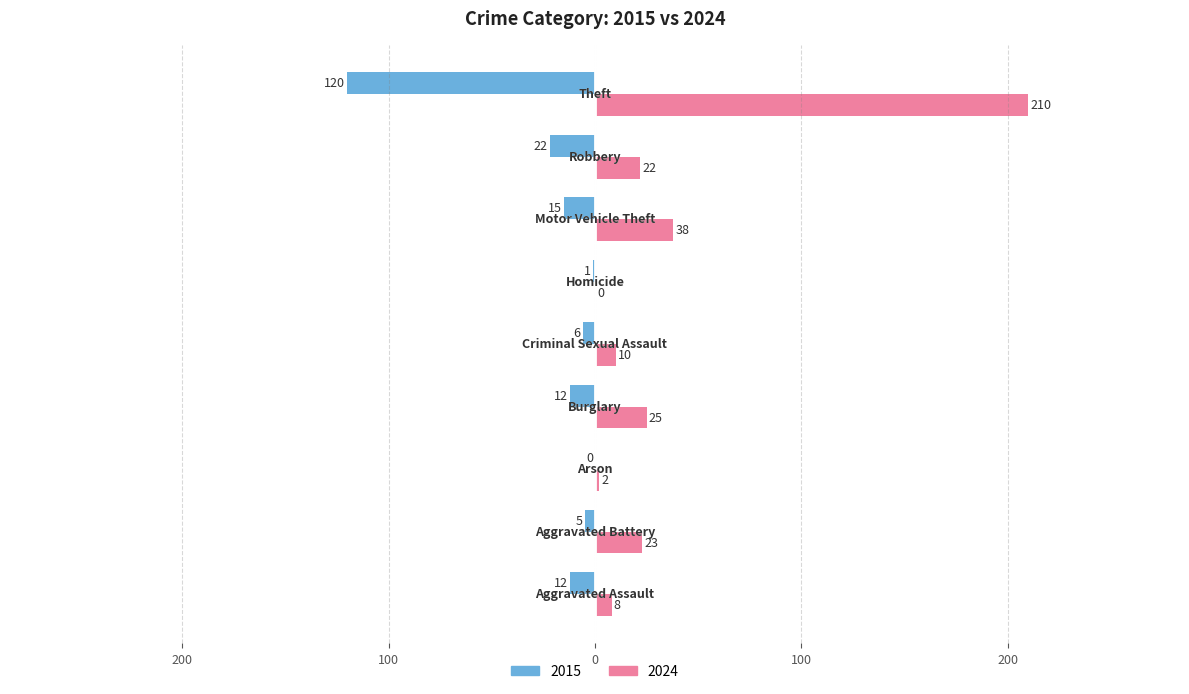

What are all the series names shown in the legend?

2015, 2024